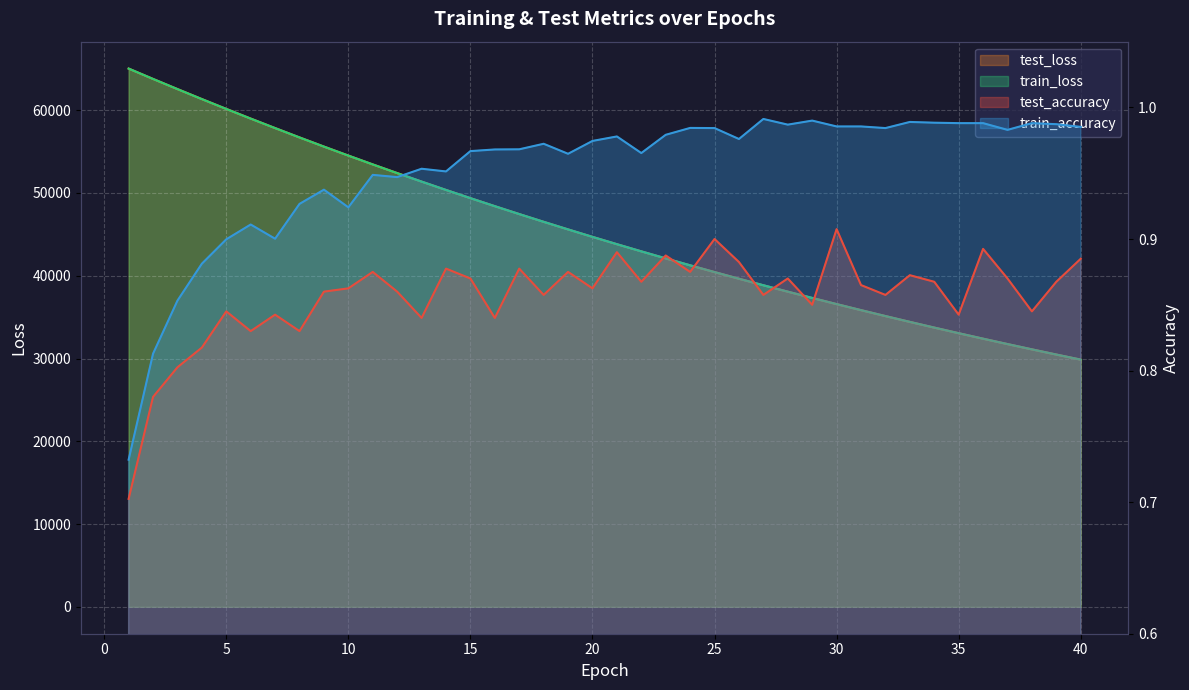

How many lines are shown in the chart?

4